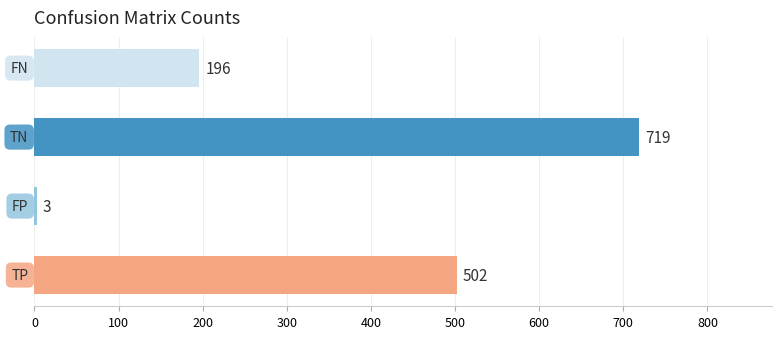

Count the values in the range 196 to 719.

3